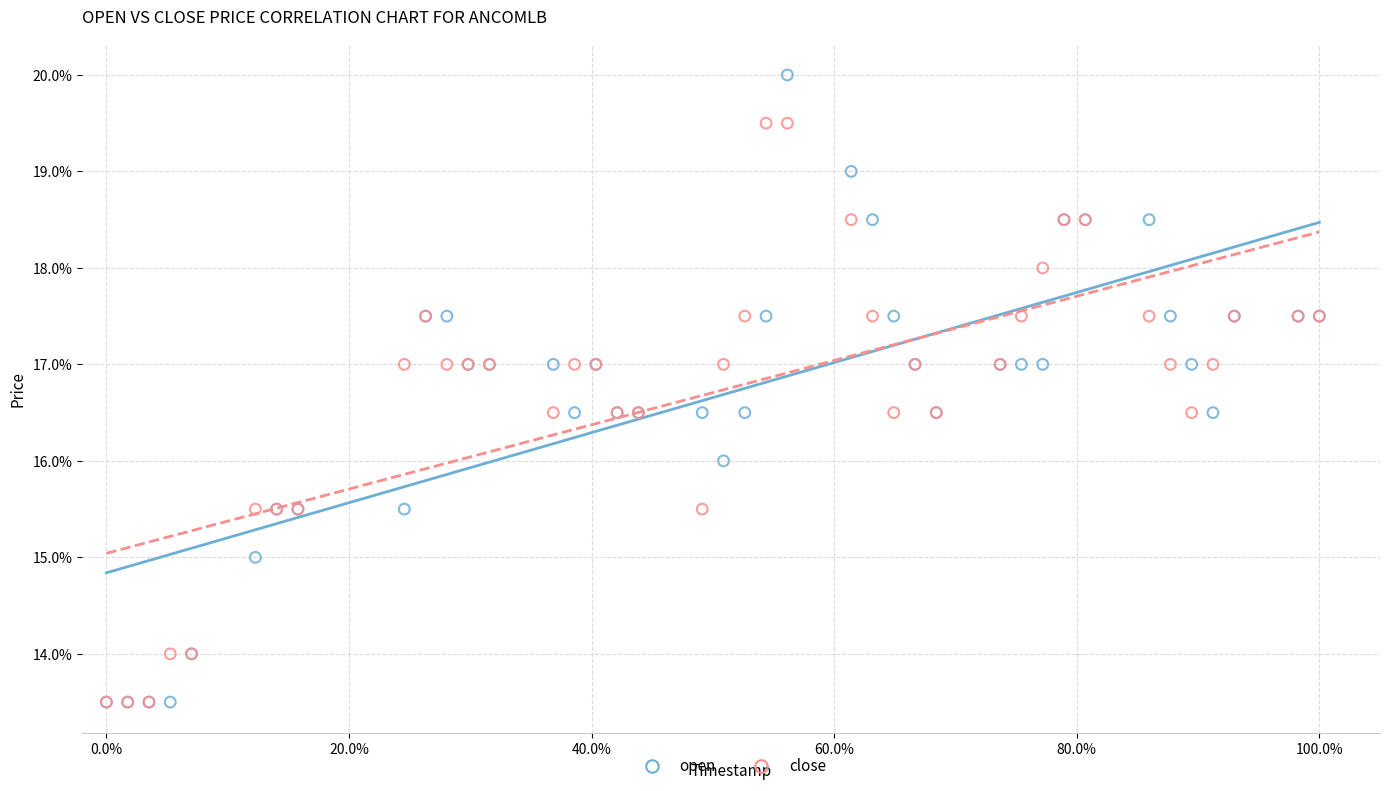

Which series has the widest spread of Y values?

open